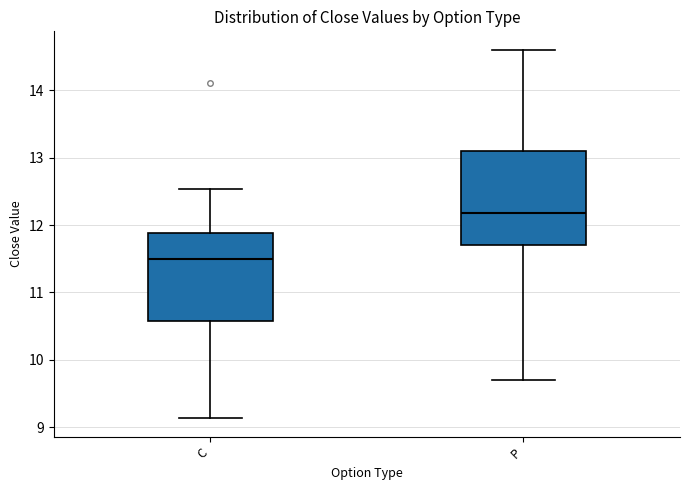

Reading left to right, transcribe this box plot: for each box, give where its median line is, the range the box spans, and where its two whiskers end, as read against the y-axis. The values are not printed on the chart, so give them approximately, as read against the axis.

C: median 11.5, box 10.6 to 11.9, whiskers 9.1 to 12.5
P: median 12.2, box 11.7 to 13.1, whiskers 9.7 to 14.6